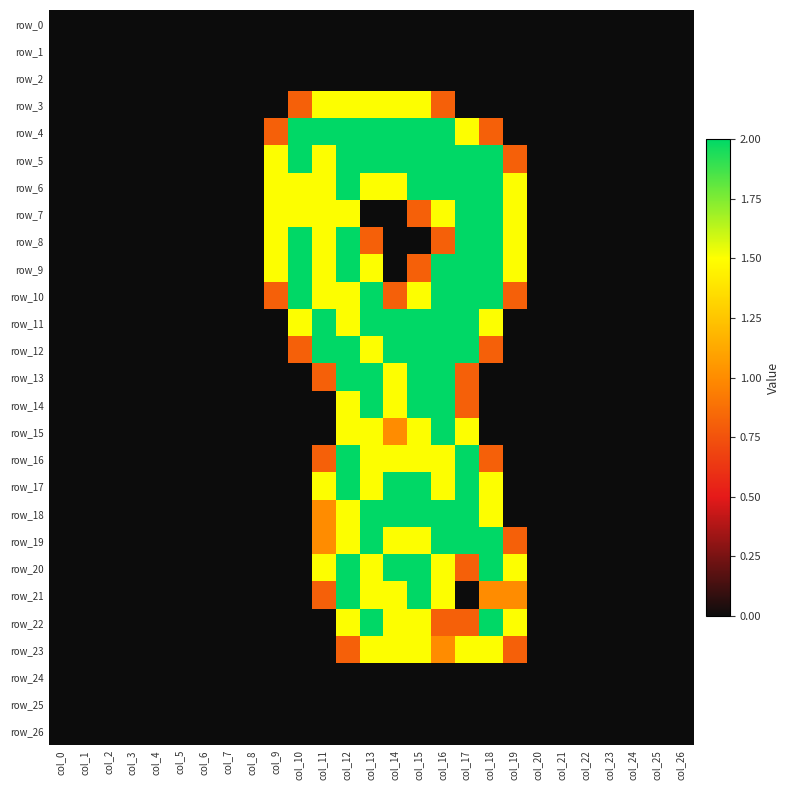

Is it true that row_16 equals 2.0 at col_17?

True